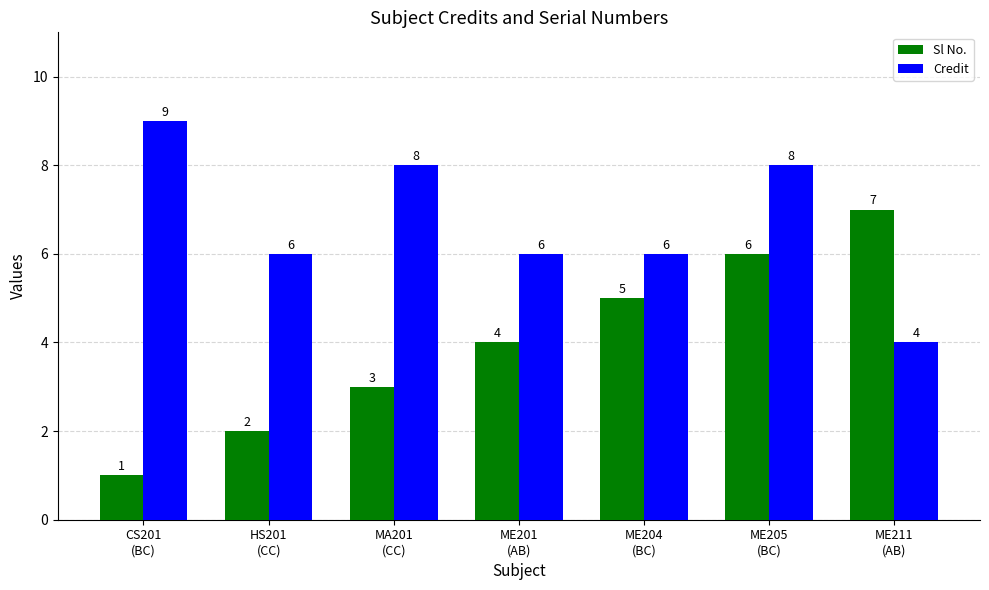

Which category has the lowest value across all series?

CS201
(BC)